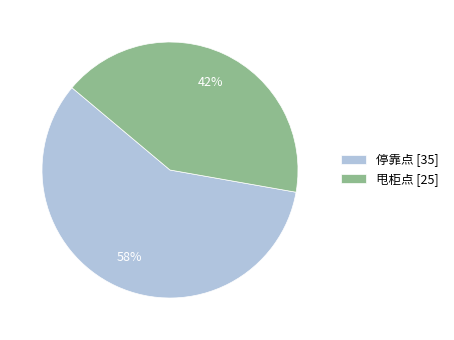

Which slice is the largest?

停靠点